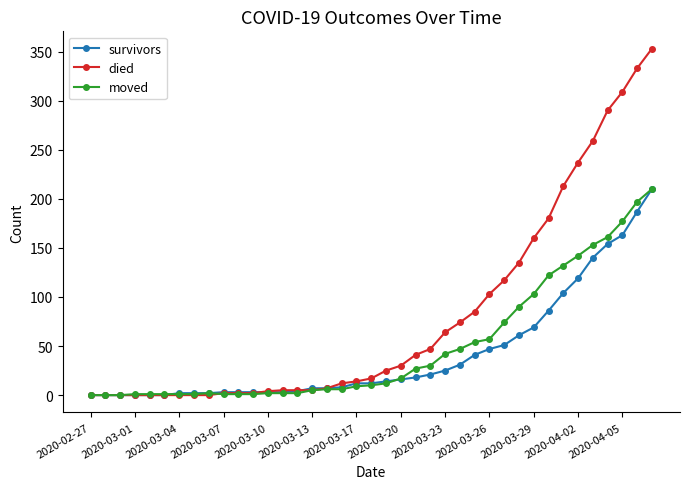

Which series has the widest spread of values?

died